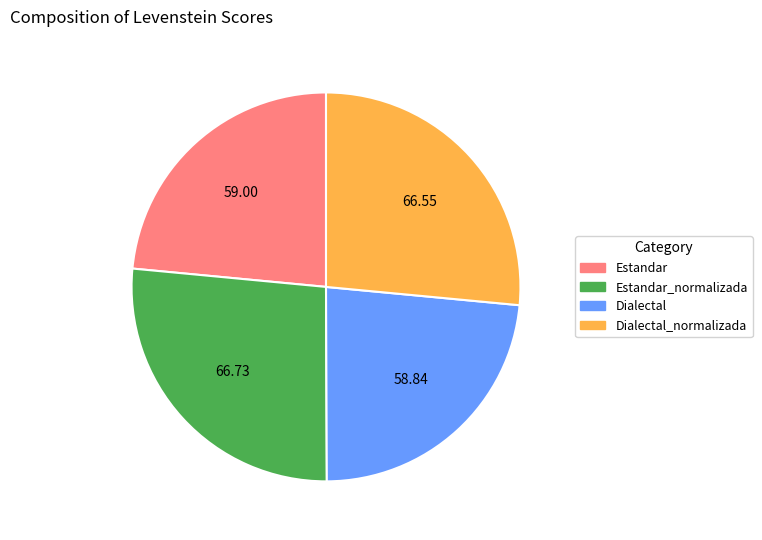

Does any single category account for the majority?

No